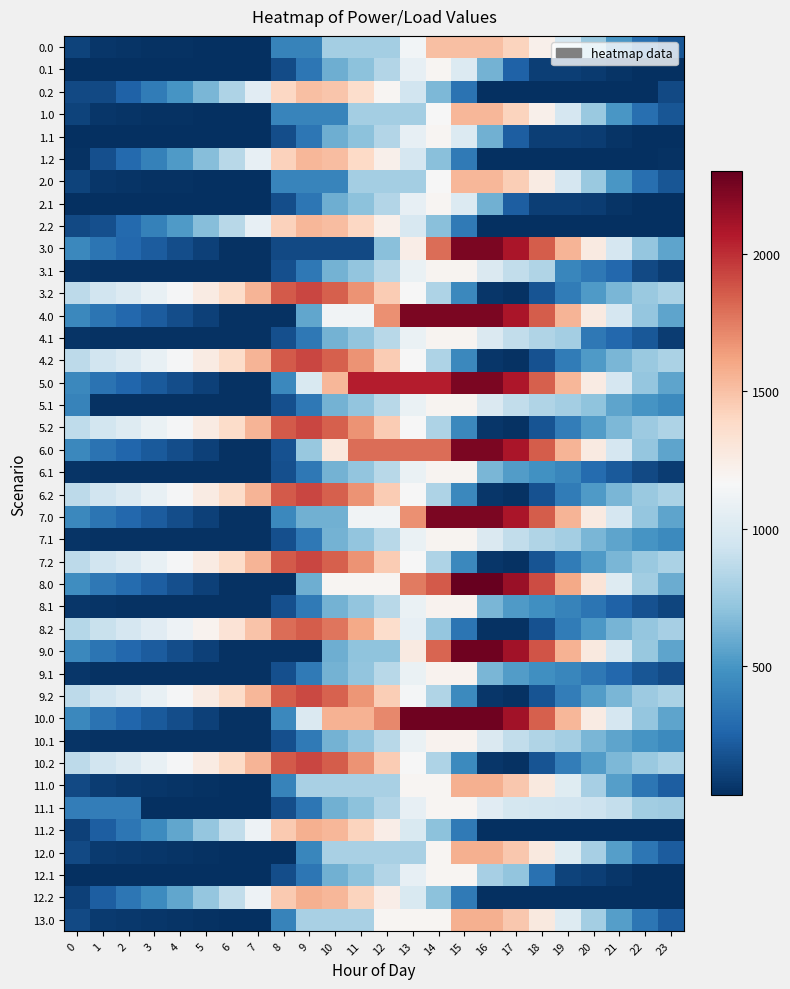

Reading left to right, list all the values displayed in this chart.

0.0: 0=111.8	1=61.8	2=51.4	3=47.0	4=42.0	5=38.3	6=30.2	7=30.2	8=403.4	9=403.4	10=776.6	11=776.6	12=776.6	13=1134.8	14=1508.0	15=1508.0	16=1508.0	17=1414.6	18=1226.0	19=974.3	20=742.1	21=501.3	22=307.1	23=194.6
0.1: 0=30.2	1=30.2	2=30.2	3=30.2	4=30.2	5=30.2	6=30.2	7=30.2	8=154.1	9=343.3	10=614.7	11=700.7	12=834.0	13=1073.1	14=1185.6	15=1010.8	16=630.0	17=249.1	18=97.8	19=97.6	20=82.9	21=50.2	22=30.2	23=30.2
0.2: 0=137.0	1=137.0	2=250.3	3=368.1	4=492.5	5=645.9	6=815.4	7=1036.6	8=1397.6	9=1508.0	10=1484.2	11=1362.4	12=1189.5	13=946.6	14=656.2	15=327.1	16=30.2	17=30.2	18=30.2	19=30.2	20=30.2	21=30.2	22=30.2	23=137.0
1.0: 0=112.5	1=62.5	2=52.0	3=47.6	4=42.7	5=38.9	6=30.8	7=30.8	8=412.0	9=412.0	10=412.0	11=777.7	12=777.7	13=777.7	14=1158.8	15=1540.0	16=1540.0	17=1415.2	18=1226.6	19=974.9	20=742.7	21=501.9	22=307.7	23=195.3
1.1: 0=30.8	1=30.8	2=30.8	3=30.8	4=30.8	5=30.8	6=30.8	7=30.8	8=154.8	9=343.9	10=615.3	11=701.4	12=834.7	13=1073.7	14=1186.2	15=1011.4	16=622.5	17=233.6	18=98.4	19=98.2	20=83.6	21=50.9	22=30.8	23=30.8
1.2: 0=43.0	1=169.0	2=282.3	3=400.1	4=524.5	5=677.9	6=847.4	7=1068.6	8=1429.6	9=1540.0	10=1516.2	11=1394.4	12=1221.5	13=978.6	14=688.2	15=359.1	16=30.8	17=30.8	18=30.8	19=30.8	20=30.8	21=30.8	22=30.8	23=43.0
2.0: 0=112.5	1=62.5	2=52.0	3=47.6	4=42.7	5=38.9	6=30.8	7=30.8	8=412.0	9=412.0	10=412.0	11=777.7	12=777.7	13=777.7	14=1158.8	15=1540.0	16=1540.0	17=1444.2	18=1255.6	19=974.9	20=742.7	21=501.9	22=307.7	23=195.3
2.1: 0=30.8	1=30.8	2=30.8	3=30.8	4=30.8	5=30.8	6=30.8	7=30.8	8=154.8	9=343.9	10=615.3	11=701.4	12=834.7	13=1073.7	14=1186.2	15=1011.4	16=622.5	17=233.6	18=98.4	19=98.2	20=83.6	21=50.9	22=30.8	23=30.8
2.2: 0=142.6	1=169.0	2=282.3	3=400.1	4=524.5	5=677.9	6=847.4	7=1068.6	8=1429.6	9=1540.0	10=1517.8	11=1396.0	12=1223.1	13=980.2	14=689.8	15=360.7	16=30.8	17=30.8	18=30.8	19=30.8	20=30.8	21=30.8	22=30.8	23=30.8
3.0: 0=433.4	1=332.9	2=272.0	3=217.1	4=161.6	5=107.3	6=44.7	7=44.7	8=137.2	9=137.2	10=137.2	11=137.2	12=690.6	13=1244.0	14=1797.4	15=2236.0	16=2236.0	17=2089.7	18=1850.6	19=1548.4	20=1265.7	21=974.4	22=729.7	23=566.7
3.1: 0=55.9	1=44.7	2=44.7	3=44.7	4=44.7	5=44.7	6=44.7	7=44.7	8=168.7	9=357.9	10=629.2	11=715.3	12=848.6	13=1087.6	14=1200.2	15=1200.2	16=1000.9	17=883.1	18=827.2	19=423.0	20=357.8	21=274.6	22=140.7	23=90.8
3.2: 0=870.0	1=946.5	2=1010.4	3=1078.7	4=1153.6	5=1257.5	6=1377.5	7=1549.1	8=1860.7	9=1921.6	10=1847.3	11=1674.9	12=1451.5	13=1158.1	14=817.3	15=437.6	16=57.2	17=44.7	18=183.3	19=372.6	20=522.0	21=644.3	22=745.9	23=807.8
4.0: 0=433.4	1=332.9	2=272.0	3=217.1	4=161.6	5=107.3	6=44.7	7=44.7	8=44.7	9=575.8	10=1129.2	11=1129.2	12=1682.6	13=2236.0	14=2236.0	15=2236.0	16=2236.0	17=2089.7	18=1850.6	19=1548.4	20=1265.7	21=974.4	22=729.7	23=566.7
4.1: 0=55.9	1=44.7	2=44.7	3=44.7	4=44.7	5=44.7	6=44.7	7=44.7	8=168.7	9=357.9	10=629.2	11=715.3	12=848.6	13=1087.6	14=1200.2	15=1200.2	16=1000.9	17=883.1	18=827.2	19=776.5	20=357.8	21=274.6	22=204.0	23=90.8
4.2: 0=870.0	1=946.5	2=1010.4	3=1078.7	4=1153.6	5=1257.5	6=1377.5	7=1549.1	8=1860.7	9=1921.6	10=1847.3	11=1674.9	12=1451.5	13=1158.1	14=817.3	15=437.6	16=57.2	17=44.7	18=175.6	19=372.6	20=522.0	21=644.3	22=745.9	23=807.8
5.0: 0=429.4	1=328.9	2=268.0	3=213.1	4=157.6	5=103.3	6=44.7	7=44.7	8=436.0	9=989.4	10=1542.8	11=2053.7	12=2053.7	13=2053.7	14=2053.7	15=2236.0	16=2236.0	17=2085.7	18=1846.6	19=1544.4	20=1261.7	21=970.4	22=725.7	23=562.7
5.1: 0=409.5	1=44.7	2=44.7	3=44.7	4=44.7	5=44.7	6=44.7	7=44.7	8=168.7	9=357.9	10=629.2	11=715.3	12=848.6	13=1087.6	14=1200.2	15=1200.2	16=1000.9	17=883.1	18=827.2	19=776.5	20=711.3	21=564.8	22=494.3	23=444.4
5.2: 0=877.8	1=954.3	2=1018.1	3=1086.4	4=1153.6	5=1257.5	6=1377.5	7=1549.1	8=1860.7	9=1921.6	10=1847.3	11=1674.9	12=1451.5	13=1158.1	14=817.3	15=437.6	16=57.2	17=44.7	18=183.3	19=380.3	20=529.7	21=652.1	22=753.6	23=815.5
6.0: 0=429.4	1=328.9	2=268.0	3=213.1	4=157.6	5=103.3	6=44.7	7=44.7	8=179.7	9=733.1	10=1286.6	11=1797.4	12=1797.4	13=1797.4	14=1797.4	15=2236.0	16=2236.0	17=2089.7	18=1850.6	19=1548.4	20=1265.7	21=974.4	22=725.7	23=562.7
6.1: 0=55.9	1=44.7	2=44.7	3=44.7	4=44.7	5=44.7	6=44.7	7=44.7	8=168.7	9=357.9	10=629.2	11=715.3	12=848.6	13=1087.6	14=1200.2	15=1200.2	16=647.4	17=529.6	18=473.7	19=423.0	20=294.5	21=211.3	22=140.7	23=90.8
6.2: 0=870.0	1=946.5	2=1010.4	3=1078.7	4=1153.6	5=1257.5	6=1377.5	7=1549.1	8=1860.7	9=1921.6	10=1847.3	11=1674.9	12=1451.5	13=1158.1	14=817.3	15=437.6	16=57.2	17=44.7	18=175.6	19=372.6	20=522.0	21=644.3	22=745.9	23=807.8
7.0: 0=433.4	1=332.9	2=272.0	3=217.1	4=161.6	5=107.3	6=44.7	7=44.7	8=436.0	9=618.3	10=618.3	11=1129.2	12=1129.2	13=1682.6	14=2236.0	15=2236.0	16=2236.0	17=2089.7	18=1850.6	19=1548.4	20=1265.7	21=974.4	22=729.7	23=566.7
7.1: 0=55.9	1=44.7	2=44.7	3=44.7	4=44.7	5=44.7	6=44.7	7=44.7	8=168.7	9=357.9	10=629.2	11=715.3	12=848.6	13=1087.6	14=1200.2	15=1200.2	16=1000.9	17=883.1	18=827.2	19=776.5	20=648.0	21=564.8	22=494.3	23=444.4
7.2: 0=870.0	1=946.5	2=1010.4	3=1078.7	4=1153.6	5=1257.5	6=1377.5	7=1549.1	8=1860.7	9=1921.6	10=1847.3	11=1674.9	12=1451.5	13=1158.1	14=817.3	15=437.6	16=57.2	17=44.7	18=183.3	19=372.6	20=522.0	21=644.3	22=745.9	23=807.8
8.0: 0=461.0	1=355.5	2=289.5	3=229.5	4=169.0	5=109.6	6=46.0	7=46.0	8=46.0	9=615.2	10=1184.5	11=1184.5	12=1184.5	13=1753.8	14=1861.4	15=2300.0	16=2300.0	17=2148.6	18=1904.5	19=1597.2	20=1309.5	21=1017.1	22=767.4	23=599.4
8.1: 0=65.2	1=49.0	2=46.0	3=46.0	4=46.0	5=46.0	6=46.0	7=46.0	8=170.0	9=359.1	10=630.5	11=716.6	12=849.9	13=1088.9	14=1201.4	15=1201.4	16=648.6	17=525.8	18=464.9	19=409.1	20=338.9	21=250.6	22=175.0	23=120.1
8.2: 0=844.4	1=915.9	2=974.8	3=1038.2	4=1108.1	5=1207.1	6=1322.1	7=1488.8	8=1795.4	9=1851.4	10=1772.0	11=1594.6	12=1366.1	13=1067.7	14=721.8	15=337.1	16=46.0	17=46.0	18=179.6	19=371.7	20=516.1	21=633.5	22=730.1	23=787.1
9.0: 0=436.1	1=334.6	2=272.7	3=216.7	4=160.3	5=105.0	6=45.4	7=45.4	8=45.4	9=45.4	10=606.7	11=706.7	12=706.7	13=1268.1	14=1829.4	15=2268.0	16=2268.0	17=2120.7	18=1880.6	19=1556.1	20=1272.4	21=980.1	22=734.4	23=570.4
9.1: 0=57.6	1=45.4	2=45.4	3=45.4	4=45.4	5=45.4	6=45.4	7=45.4	8=169.3	9=358.5	10=629.9	11=715.9	12=849.2	13=1088.3	14=1200.8	15=1200.8	16=648.0	17=529.2	18=472.3	19=420.6	20=354.4	21=270.2	22=198.6	23=147.7
9.2: 0=871.5	1=947.0	2=1009.8	3=1077.1	4=1151.0	5=1253.9	6=1373.0	7=1543.6	8=1854.2	9=1914.1	10=1838.8	11=1665.4	12=1441.0	13=1146.6	14=820.9	15=440.3	16=58.9	17=45.4	18=182.9	19=379.0	20=527.3	21=648.7	22=749.3	23=810.2
10.0: 0=430.0	1=329.6	2=268.6	3=213.7	4=158.3	5=104.0	6=45.4	7=45.4	8=436.7	9=998.0	10=1559.3	11=1559.3	12=1706.7	13=2268.0	14=2268.0	15=2268.0	16=2268.0	17=2121.7	18=1847.3	19=1545.0	20=1262.3	21=971.0	22=726.3	23=563.4
10.1: 0=56.6	1=45.4	2=45.4	3=45.4	4=45.4	5=45.4	6=45.4	7=45.4	8=169.3	9=358.5	10=629.9	11=715.9	12=849.2	13=1088.3	14=1200.8	15=1200.8	16=1001.5	17=883.8	18=827.9	19=777.2	20=648.7	21=565.5	22=494.9	23=445.0
10.2: 0=870.7	1=947.2	2=1011.0	3=1079.3	4=1154.2	5=1258.1	6=1378.1	7=1549.8	8=1861.3	9=1922.2	10=1847.9	11=1675.6	12=1452.1	13=1158.8	14=817.9	15=438.3	16=57.9	17=45.4	18=183.9	19=381.0	20=530.3	21=652.7	22=746.5	23=808.4
11.0: 0=141.1	1=87.1	2=72.6	3=64.2	4=55.2	5=43.6	6=31.4	7=31.4	8=404.8	9=793.9	10=793.9	11=793.9	12=793.9	13=1182.9	14=1182.9	15=1572.0	16=1572.0	17=1472.2	18=1279.6	19=1023.8	20=787.6	21=542.7	22=344.5	23=228.0
11.1: 0=377.6	1=377.6	2=377.6	3=31.4	4=31.4	5=31.4	6=31.4	7=31.4	8=155.4	9=344.6	10=615.9	11=702.0	12=835.3	13=1074.3	14=1186.9	15=1186.9	16=1034.1	17=962.8	18=953.3	19=949.1	20=930.4	21=893.7	22=769.4	23=766.0
11.2: 0=109.2	1=231.2	2=340.6	3=454.4	4=574.8	5=724.3	6=889.8	7=1107.0	8=1464.1	9=1570.5	10=1542.7	11=1416.8	12=1239.9	13=992.9	14=698.6	15=365.4	16=31.4	17=31.4	18=31.4	19=31.4	20=31.4	21=31.4	22=31.4	23=31.4
12.0: 0=137.3	1=83.3	2=68.8	3=60.4	4=51.4	5=43.6	6=31.4	7=31.4	8=31.4	9=420.5	10=793.9	11=793.9	12=793.9	13=793.9	14=1182.9	15=1572.0	16=1572.0	17=1472.2	18=1279.6	19=1023.8	20=787.6	21=542.7	22=340.7	23=224.2
12.1: 0=31.4	1=31.4	2=31.4	3=31.4	4=31.4	5=31.4	6=31.4	7=31.4	8=155.4	9=344.6	10=615.9	11=702.0	12=835.3	13=1074.3	14=1186.9	15=1186.9	16=789.9	17=718.6	18=321.7	19=114.4	20=95.7	21=59.0	22=34.9	23=31.4
12.2: 0=109.2	1=231.2	2=340.6	3=454.4	4=574.8	5=724.3	6=889.8	7=1107.0	8=1464.1	9=1570.5	10=1542.7	11=1416.8	12=1239.9	13=992.9	14=698.6	15=365.4	16=31.4	17=31.4	18=31.4	19=31.4	20=31.4	21=31.4	22=31.4	23=31.4
13.0: 0=137.3	1=83.3	2=68.8	3=60.4	4=51.4	5=43.6	6=31.4	7=31.4	8=404.8	9=793.9	10=793.9	11=793.9	12=1182.9	13=1182.9	14=1182.9	15=1572.0	16=1572.0	17=1472.2	18=1279.6	19=1020.0	20=783.8	21=538.9	22=340.7	23=224.2